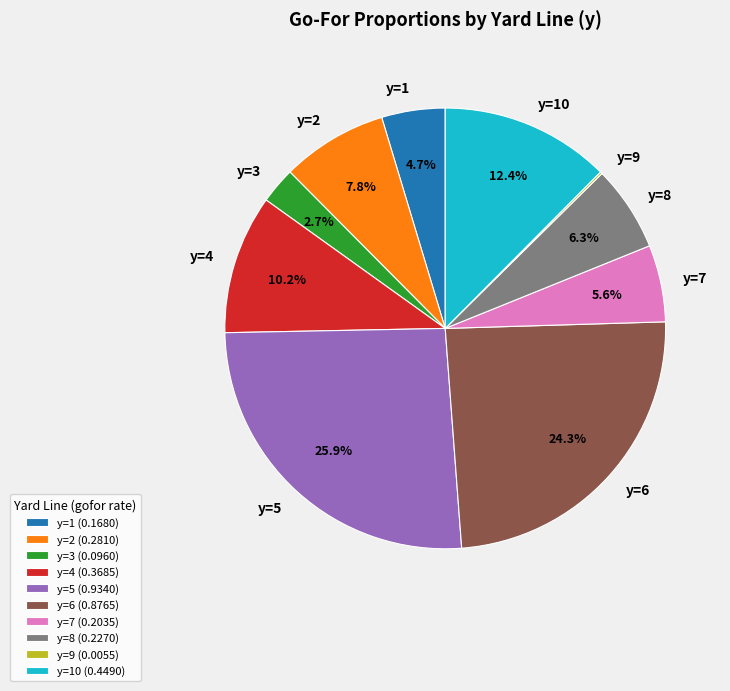

What portion of the pie excludes y=1?

95.3%